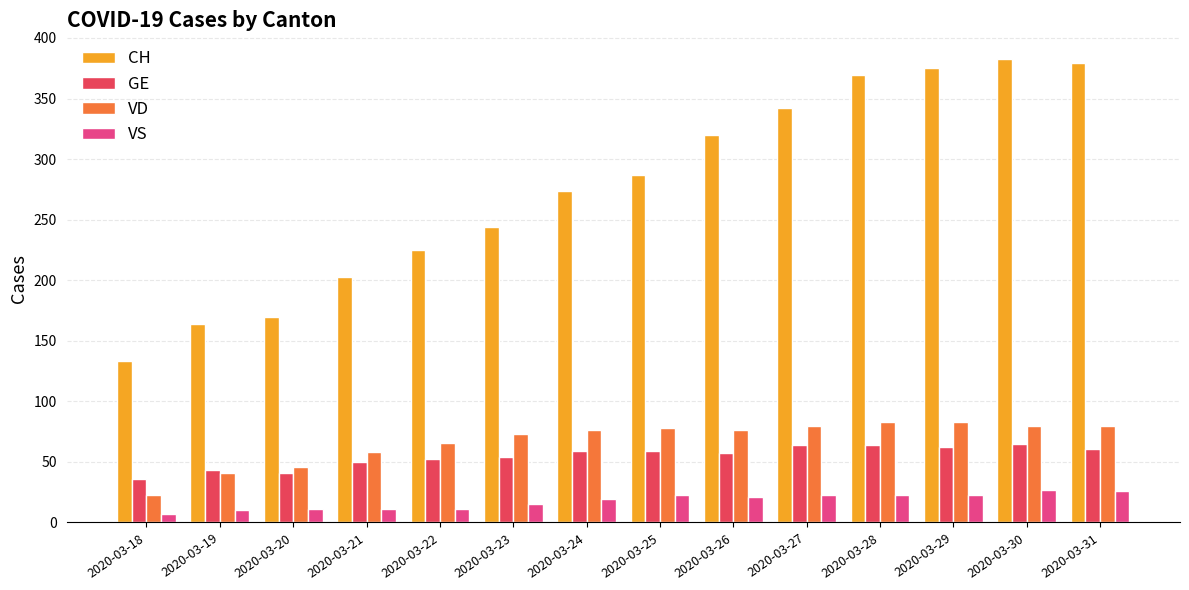

Rank the series by their maximum value, from highest to lowest.

CH, VD, GE, VS